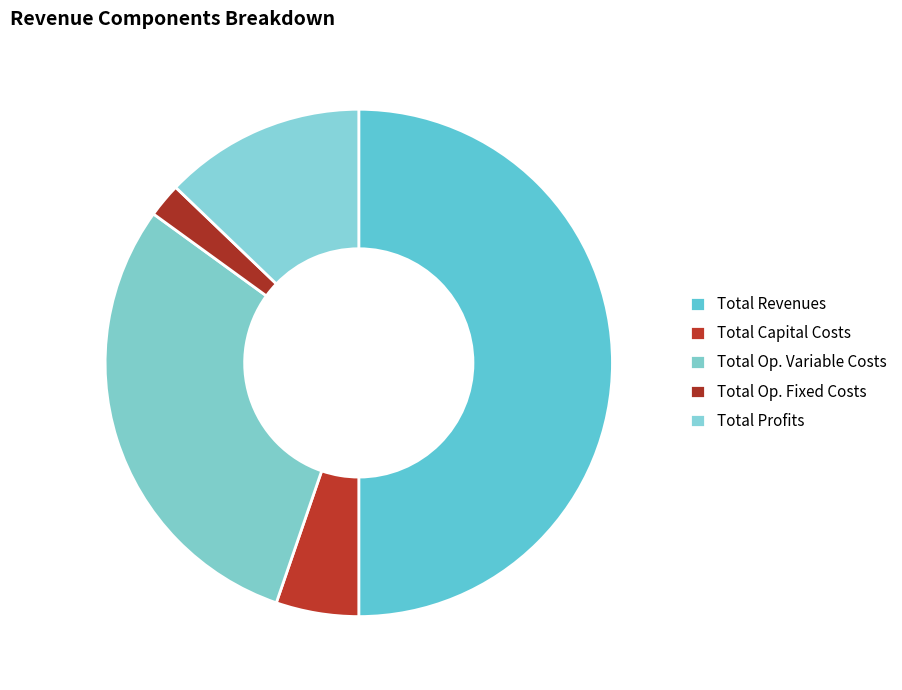

Rank the categories by value from highest to lowest.

Total Revenues, Total Op. Variable Costs, Total Profits, Total Capital Costs, Total Op. Fixed Costs